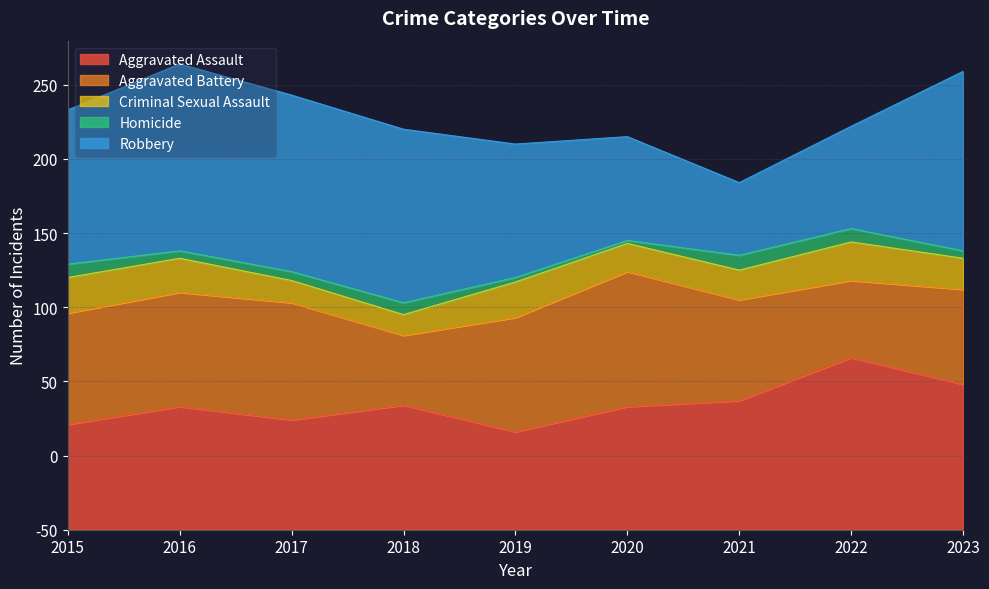

How many series are shown in this chart?

5